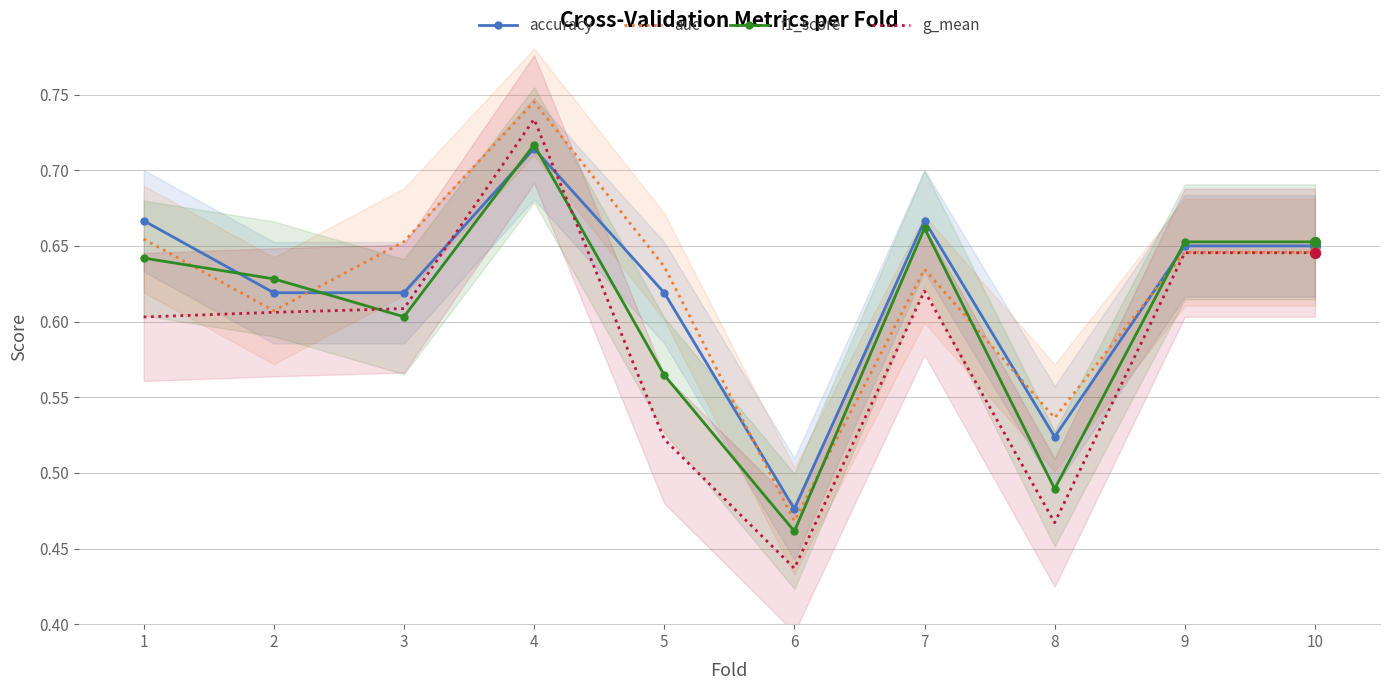

Which series has the largest Y range (max minus min)?

g_mean